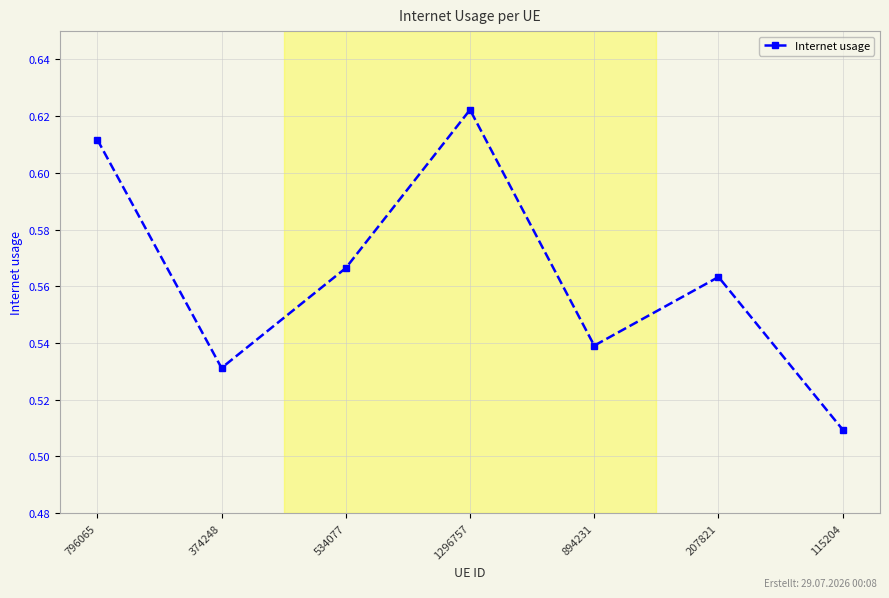

How many points are higher than both their immediate neighbors (excluding endpoints)?

2